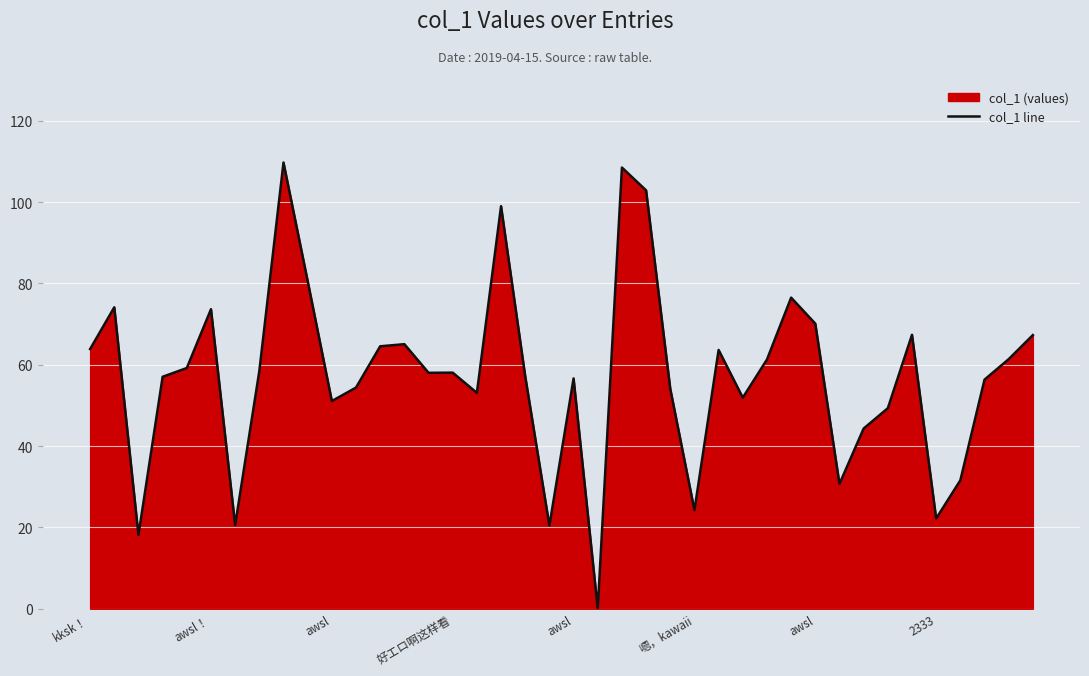

True or false: the data has more than 1 interior local peaks.

True